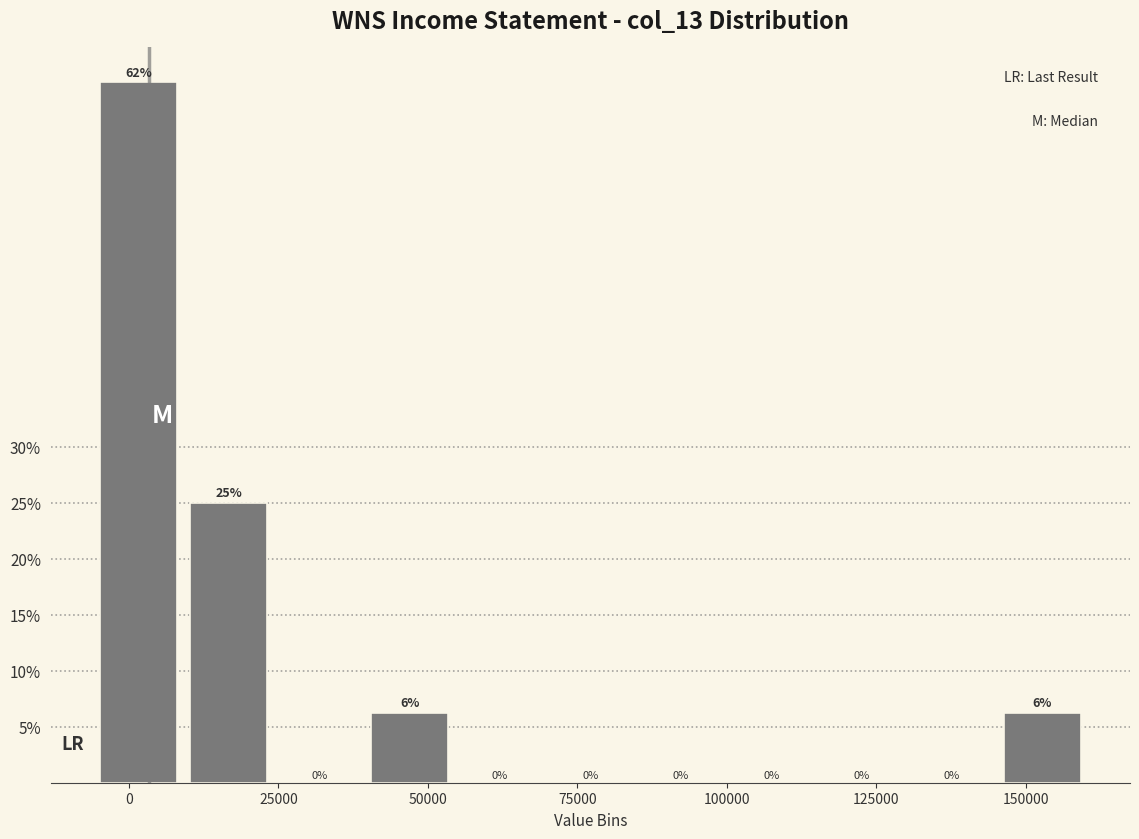

Read against the x-axis, roughly where is the centre of the tallest bar?

0